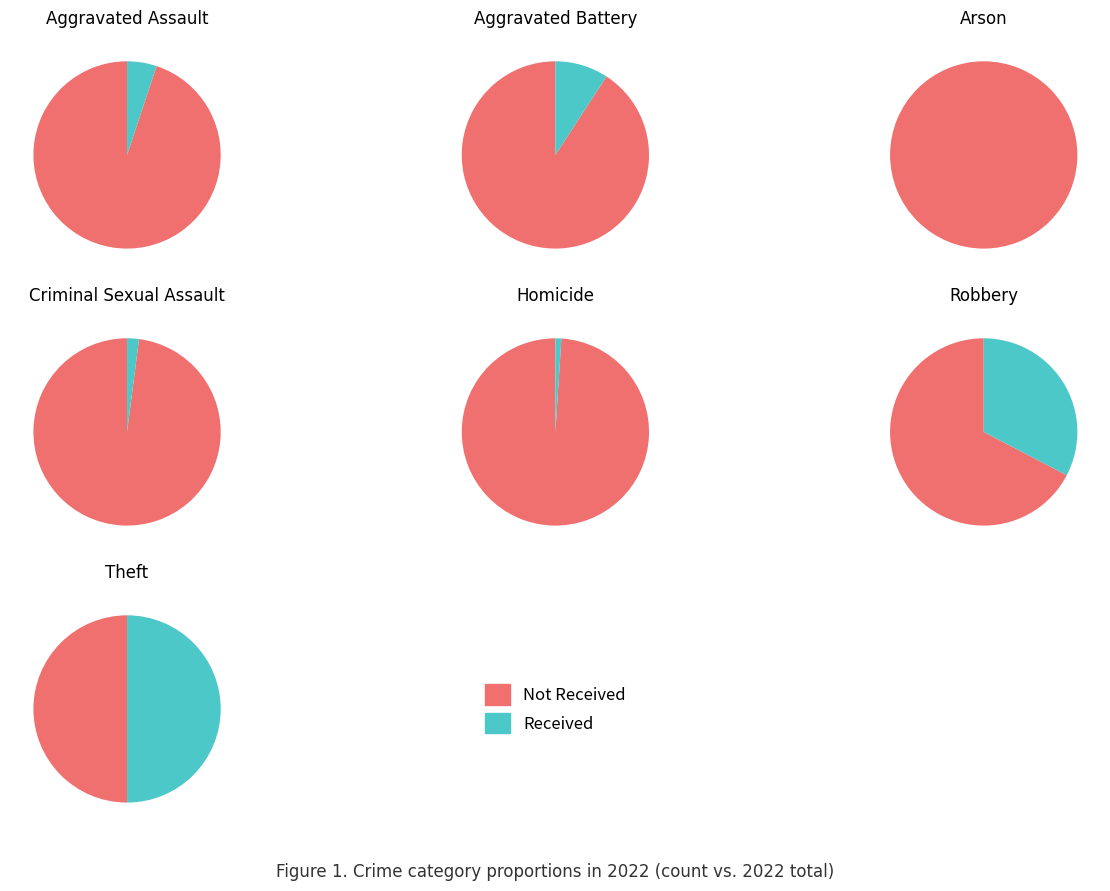

To the nearest percent, what is the difference between the largest and smallest slice percentages?

50%